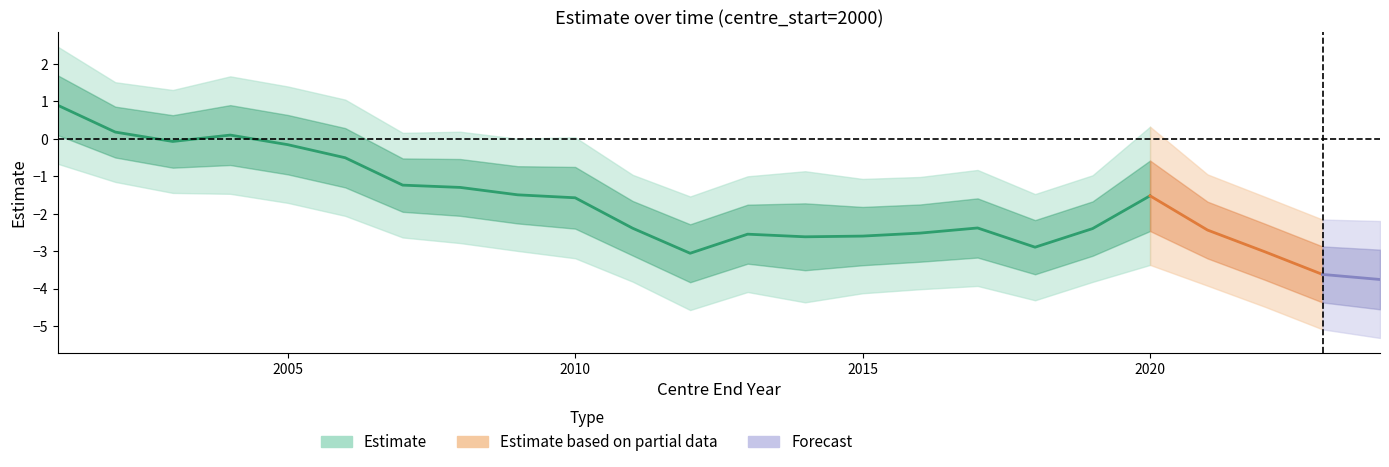

Where does the lcl series first go above -3?

2001